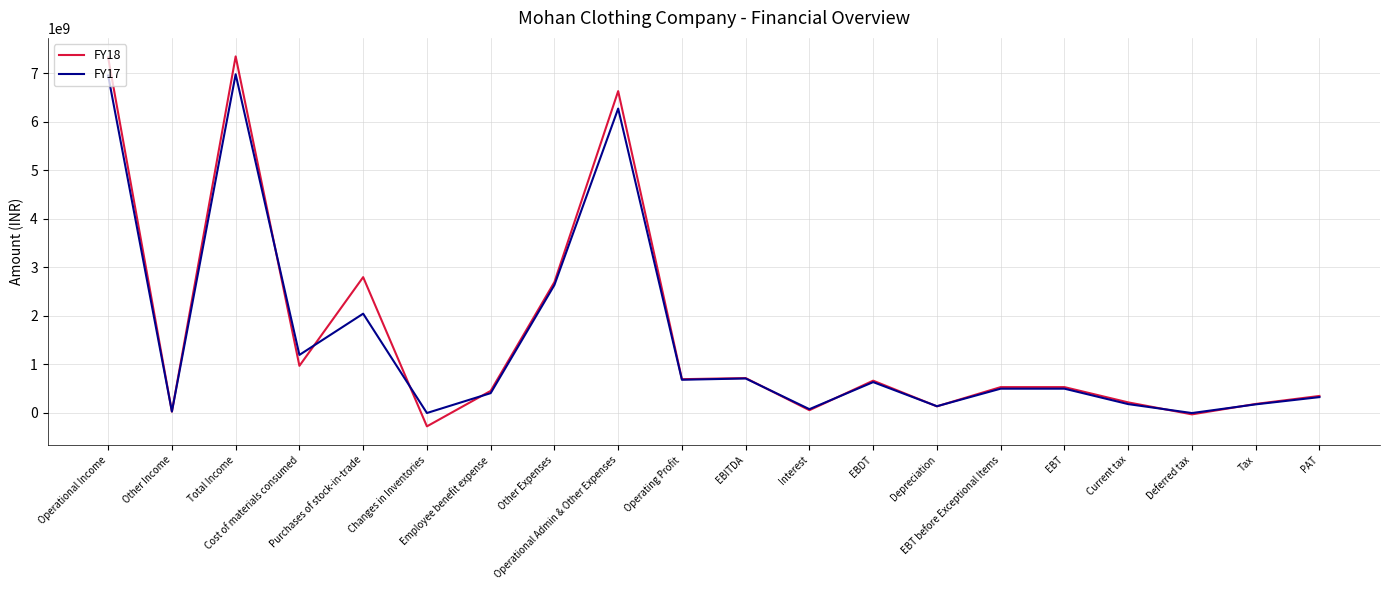

What is the smallest value displayed?

-279596950